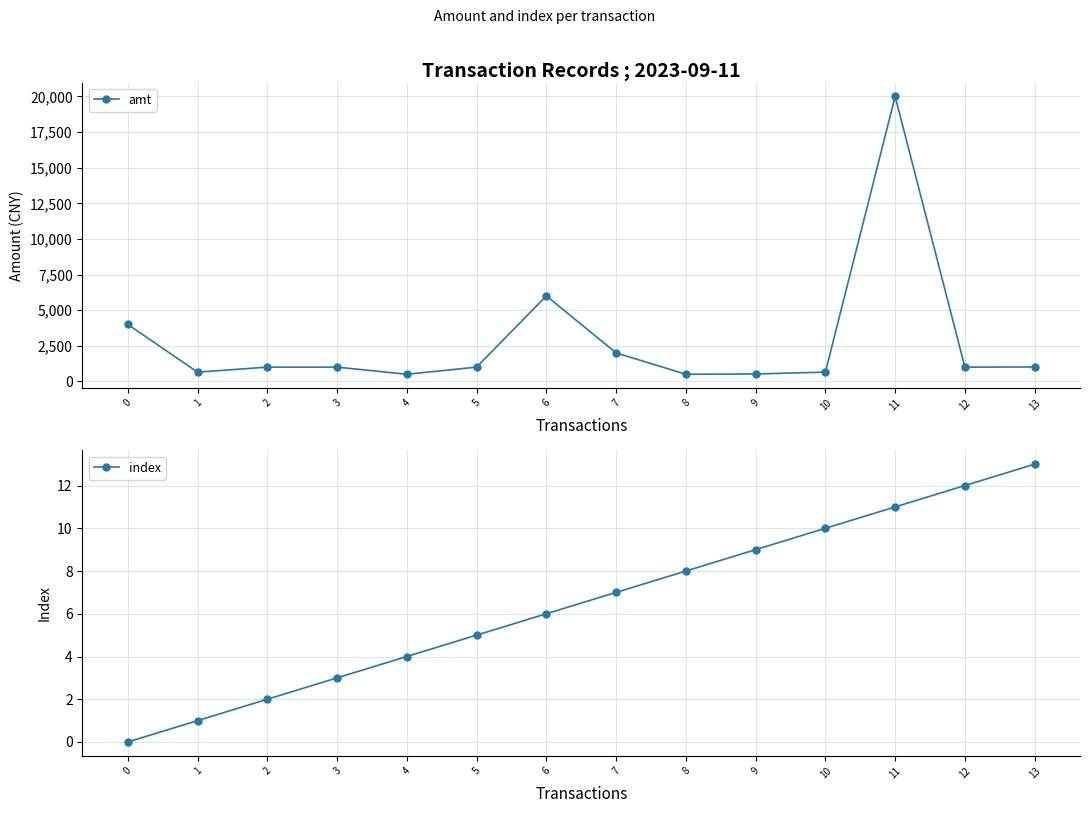

The amt series shows 20000 at 11. True or false?

True